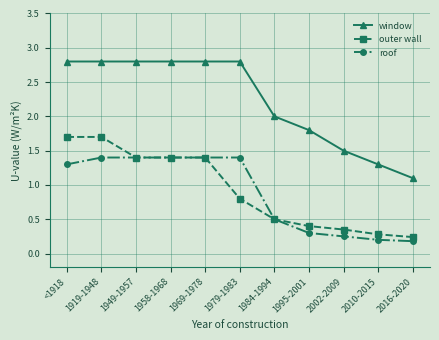

True or false: roof has a value of 2.1 at 1979-1983.

False